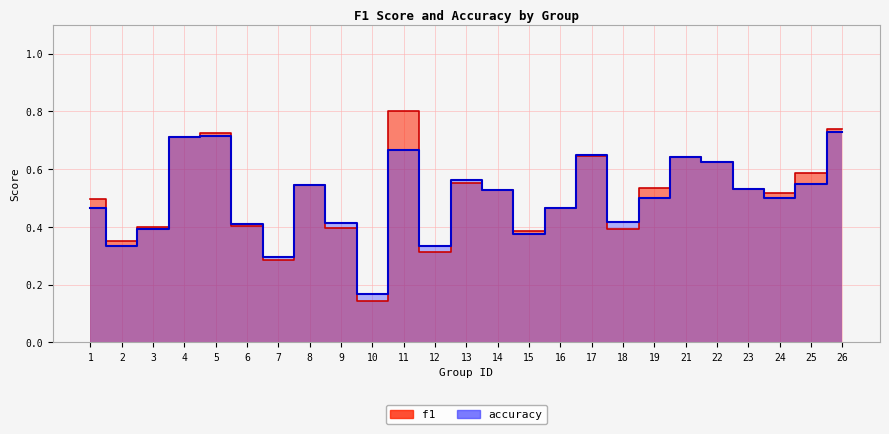

How many distinct data groups are displayed?

2